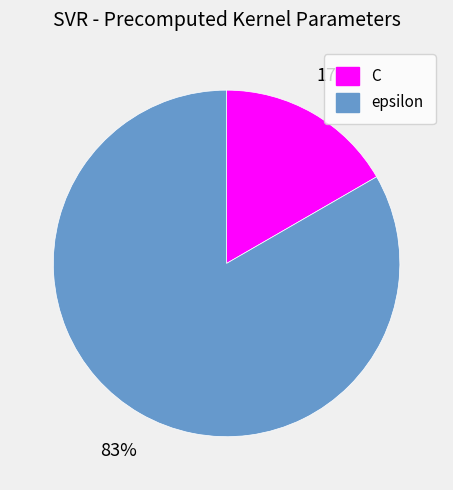

What percentage is the C slice, to the nearest percent?

17%